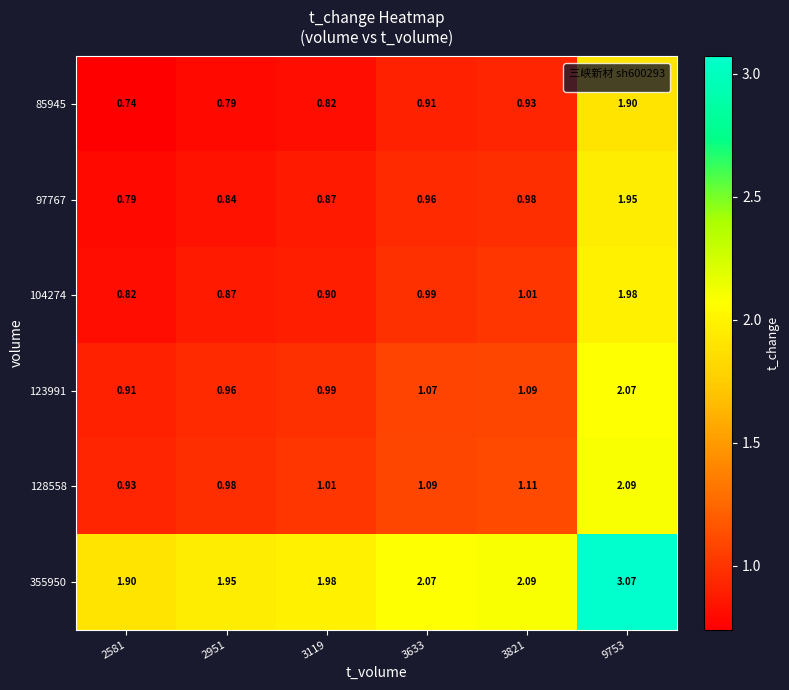

At which category is the sum across all series the highest?

9753